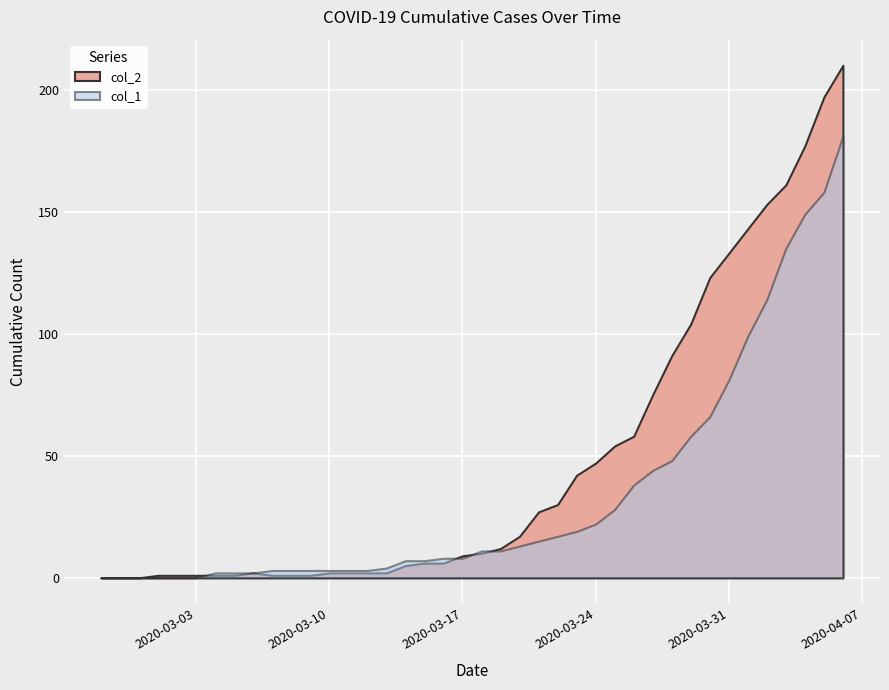

Reading left to right, extract all data points from this chart.

col_1: 0	0	0	0	0	0	2	2	2	3	3	3	3	3	3	4	7	7	8	8	11	11	13	15	17	19	22	28	38	44	48	58	66	81	99	114	135	149	158	181
col_2: 0	0	0	1	1	1	1	1	2	1	1	1	2	2	2	2	5	6	6	9	10	12	17	27	30	42	47	54	58	75	91	104	123	133	143	153	161	177	197	210